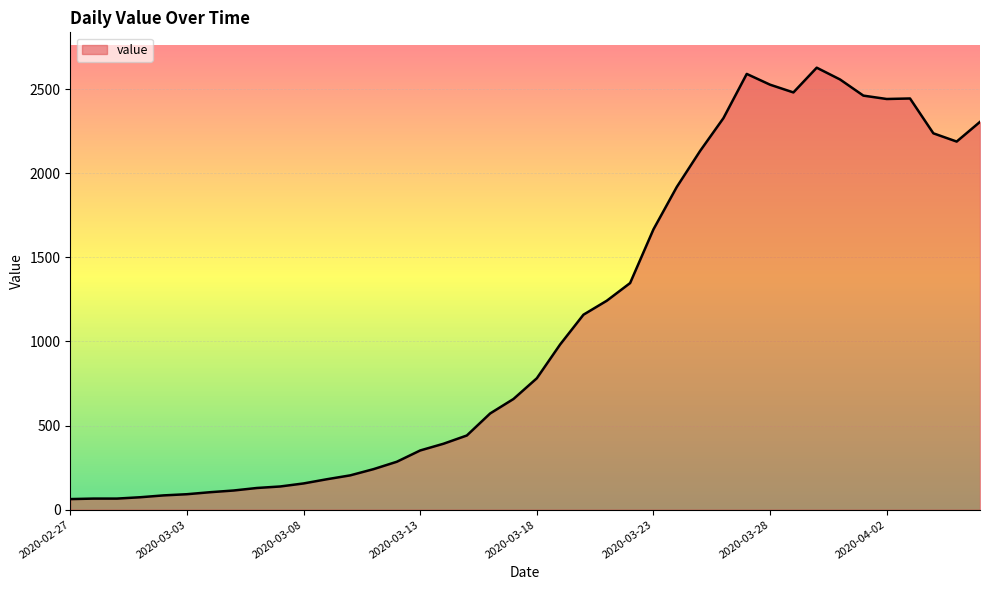

What is the minimum value shown in the chart?

63